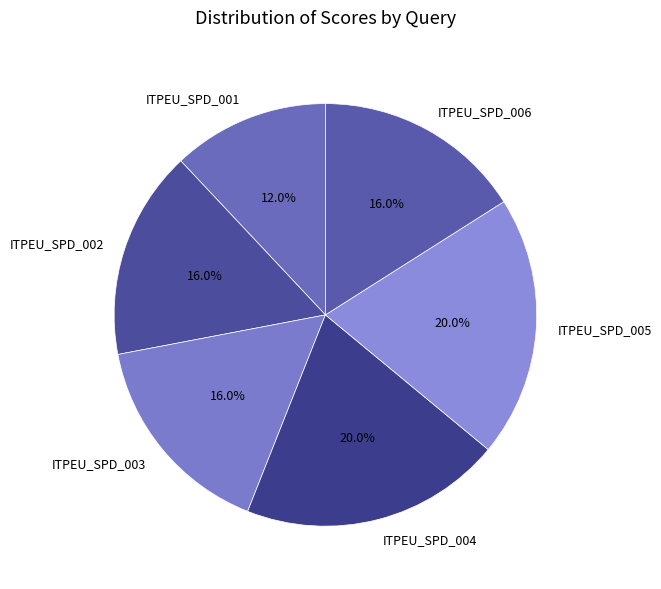

To the nearest percent, what is the combined percentage of ITPEU_SPD_004 and ITPEU_SPD_003?

36%